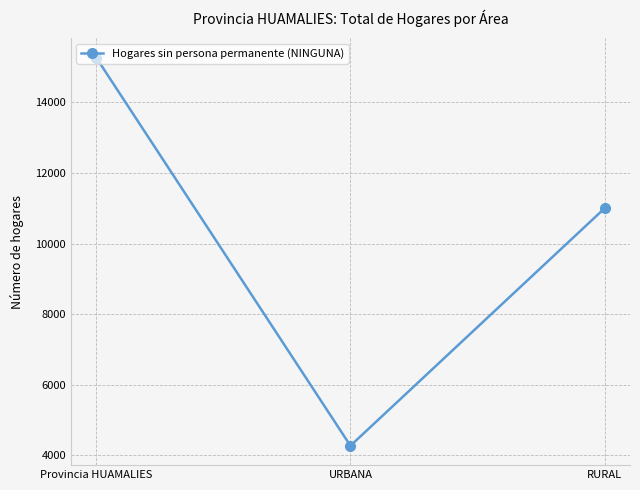

True or false: the data shows 4269 at URBANA.

True